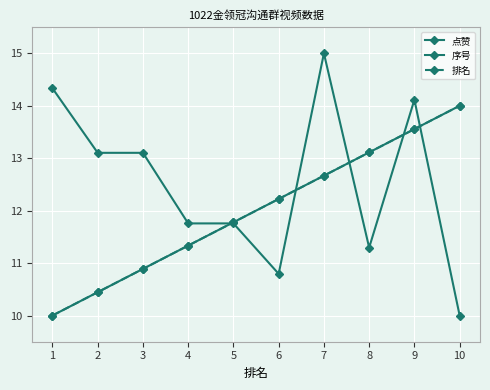

Which has a higher value, 1 or 4?

1